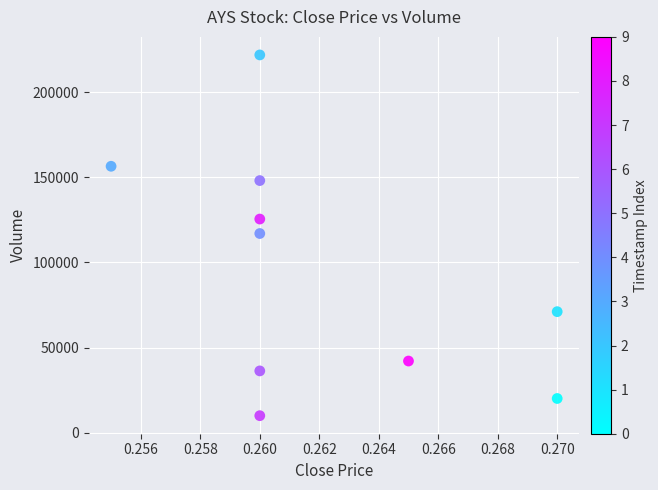

What is the average Y value?

94860